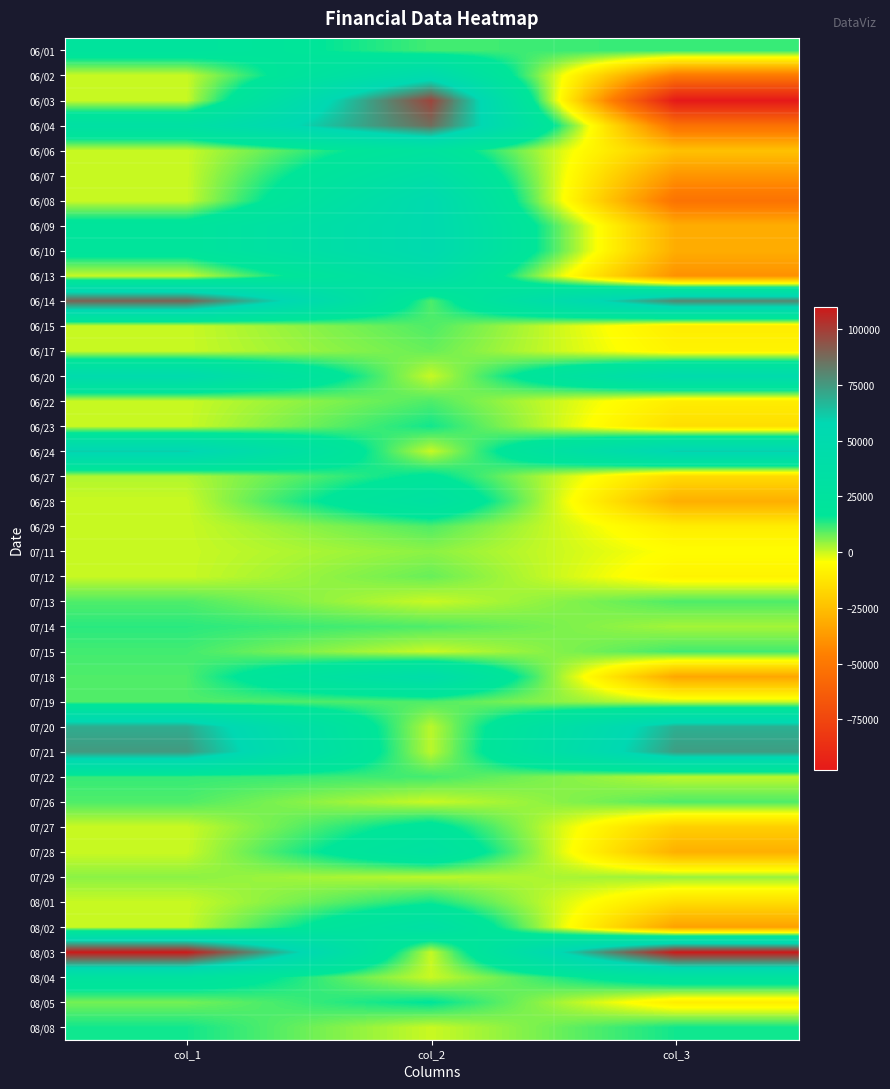

Rank the series at col_2 from lowest to highest value.

06/20, 06/24, 07/13, 07/15, 07/26, 08/03, 08/04, 08/08, 07/20, 07/21, 07/29, 07/11, 06/17, 07/12, 06/14, 06/15, 06/22, 06/29, 07/14, 07/19, 06/01, 07/22, 06/23, 08/01, 08/05, 06/27, 07/27, 06/06, 07/28, 06/28, 08/02, 06/07, 06/13, 07/18, 06/02, 06/08, 06/09, 06/10, 06/04, 06/03